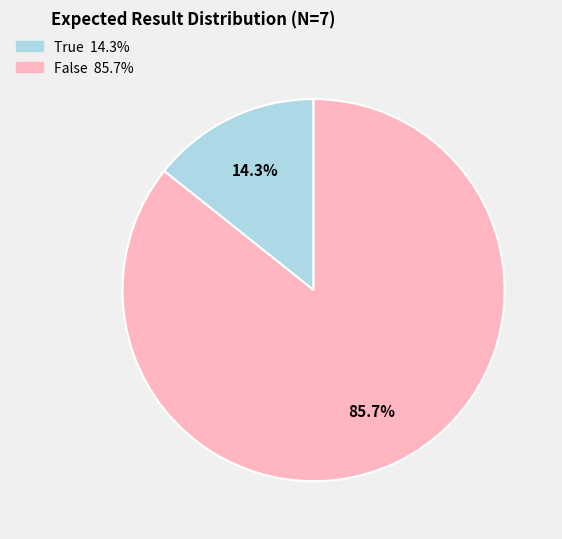

Count the number of slices in the pie.

2